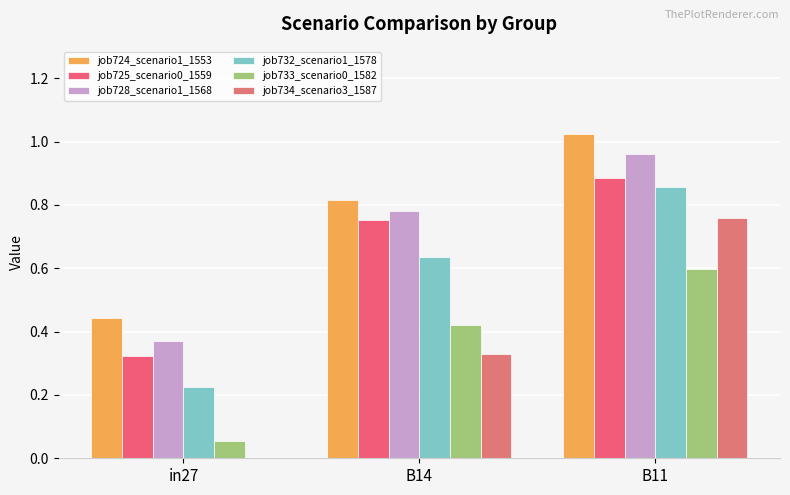

How many series are shown in this chart?

6